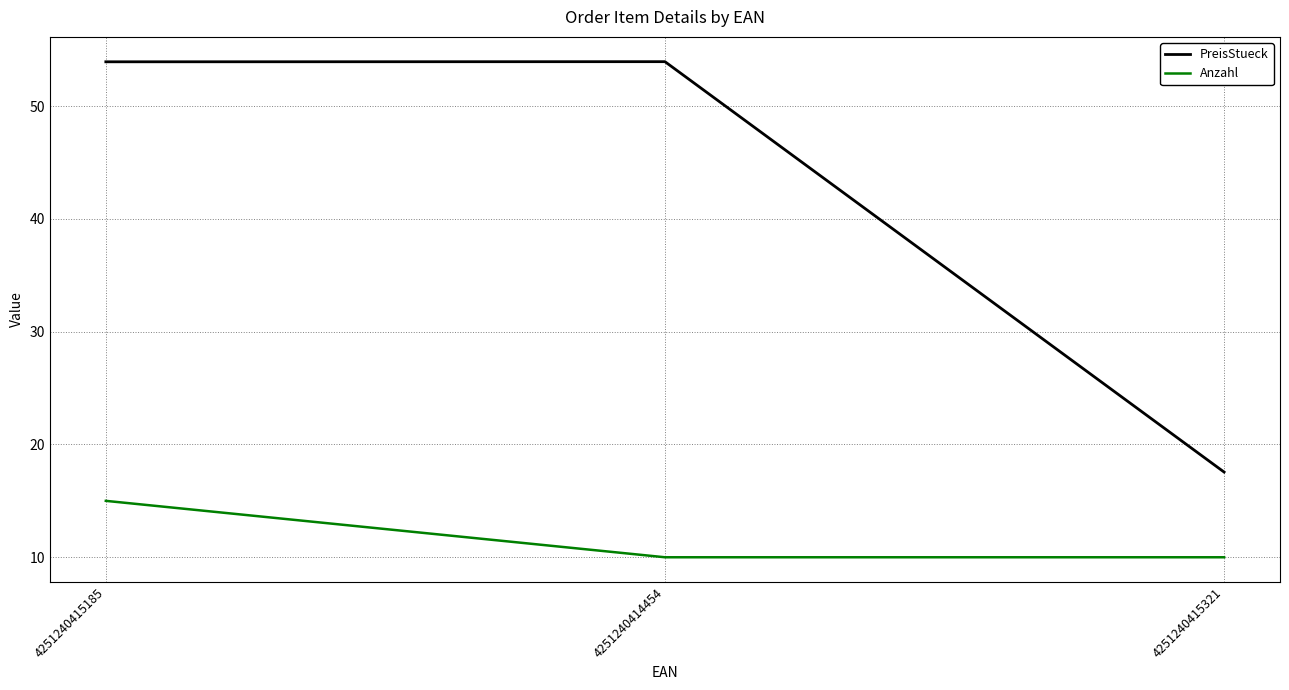

What is the total value across all series at 4251240415321?

27.6